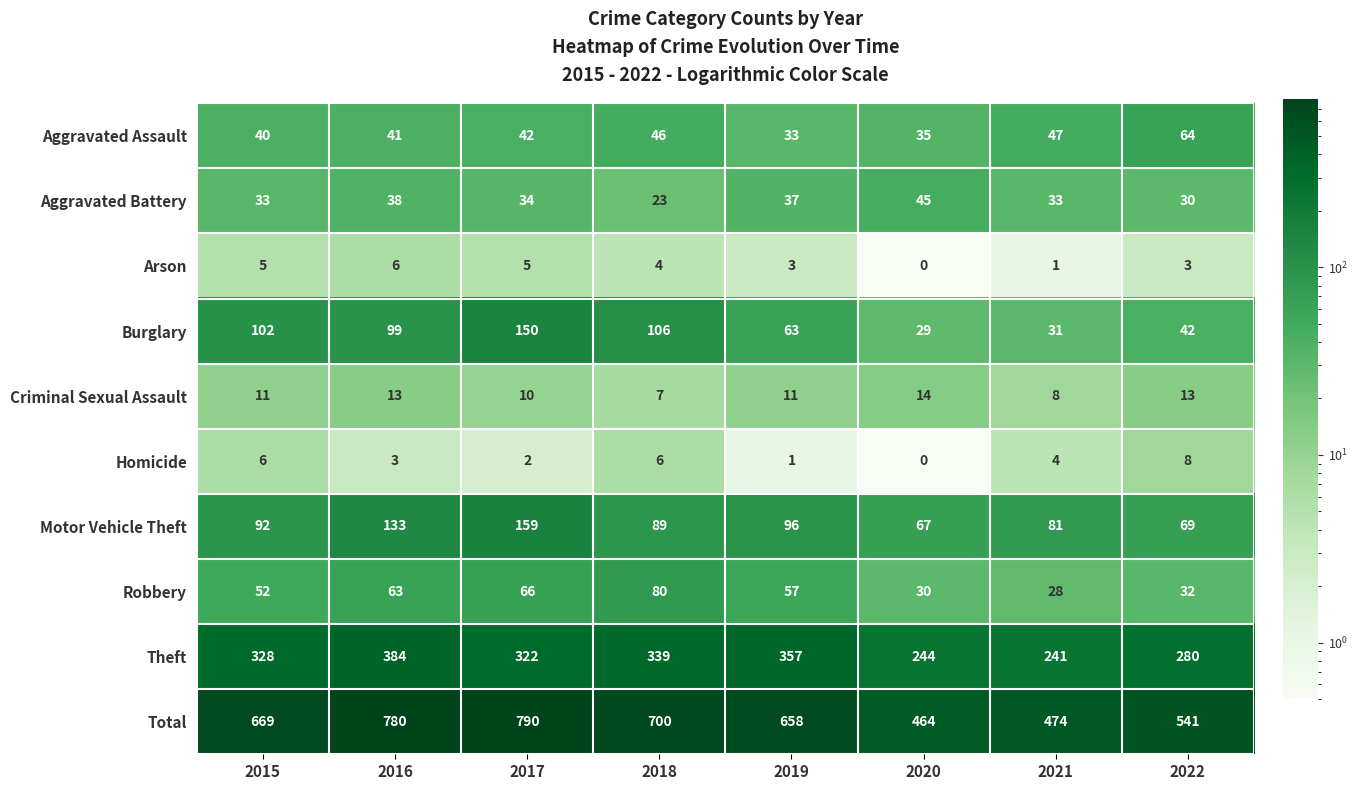

At which category is the sum across all series the highest?

2017